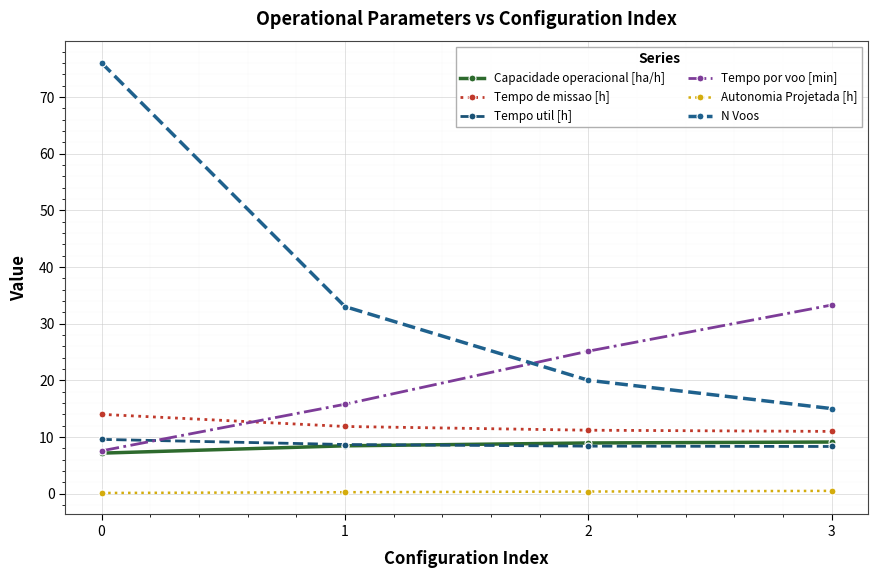

At 3, list the series in order from largest to smallest.

Tempo por voo [min], N Voos, Tempo de missao [h], Capacidade operacional [ha/h], Tempo util [h], Autonomia Projetada [h]